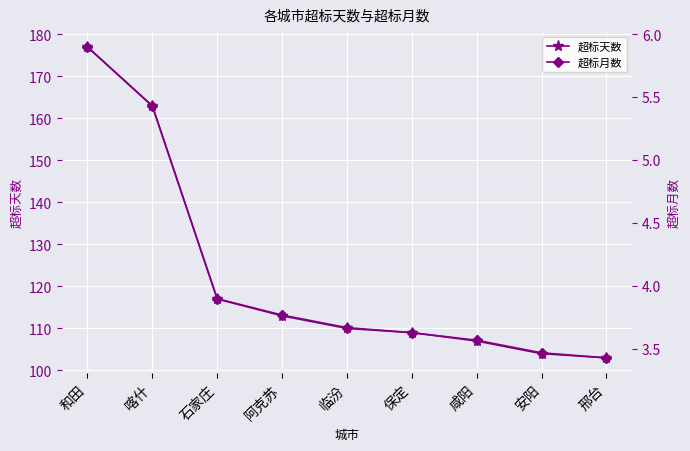

True or false: 超标月数 and 超标天数 cross at least once.

False